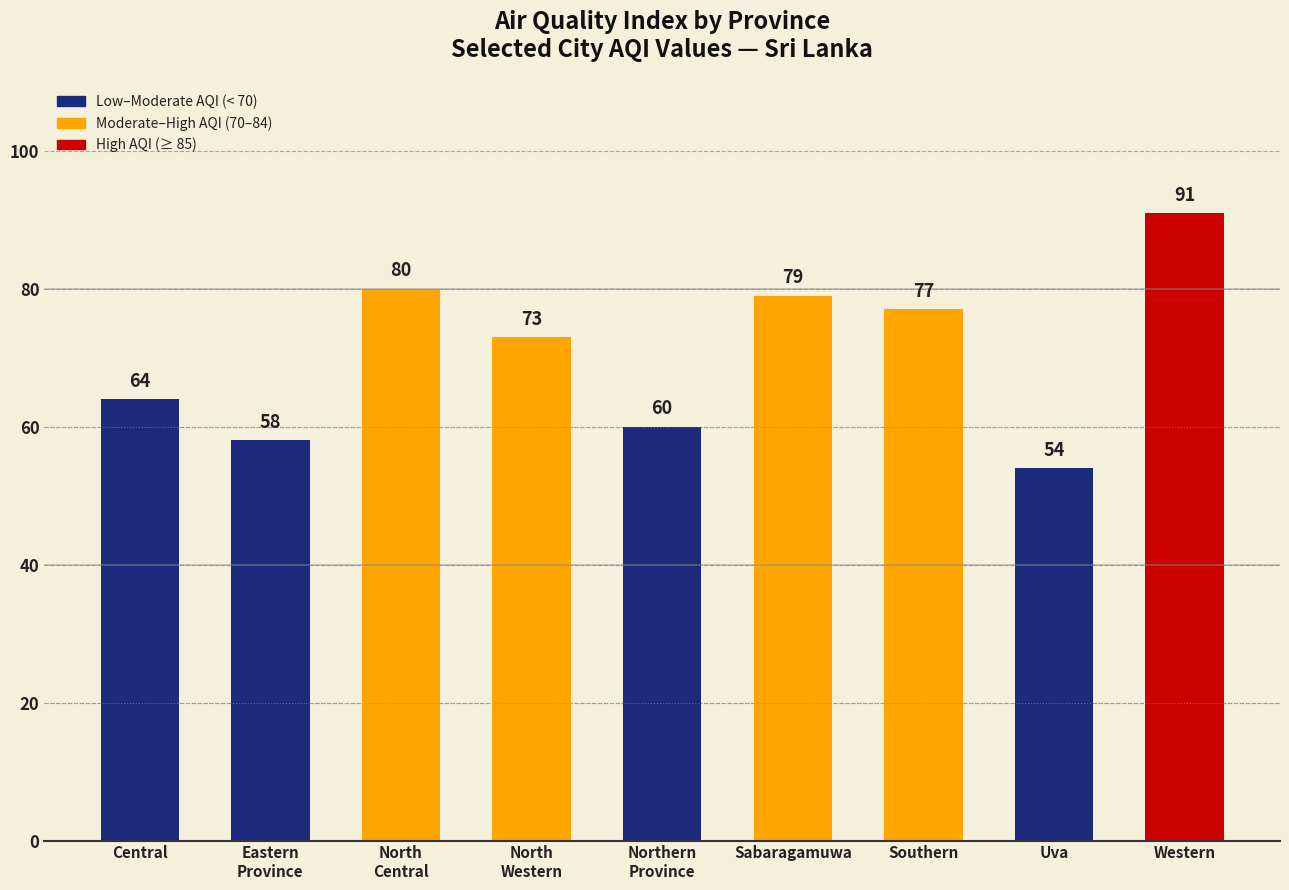

Are the bars horizontal?

No